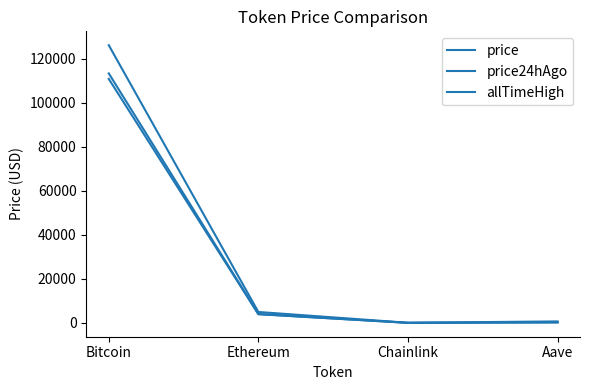

Reading left to right, extract all data points from this chart.

price: Bitcoin=110775.0	Ethereum=3927.2	Chainlink=18.3	Aave=228.2
price24hAgo: Bitcoin=113271.0	Ethereum=4019.3	Chainlink=17.8	Aave=228.9
allTimeHigh: Bitcoin=126080.0	Ethereum=4946.1	Chainlink=52.7	Aave=661.7